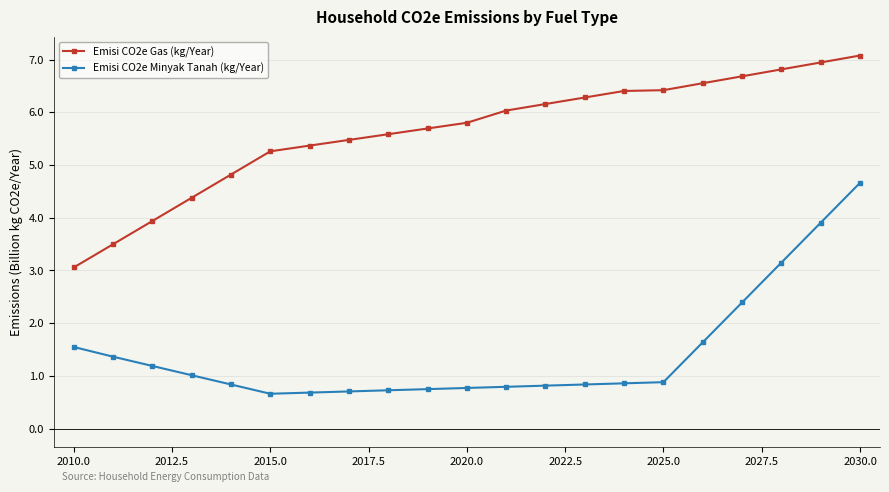

True or false: Emisi CO2e Minyak Tanah (kg/Year) and Emisi CO2e Gas (kg/Year) intersect in this chart.

False